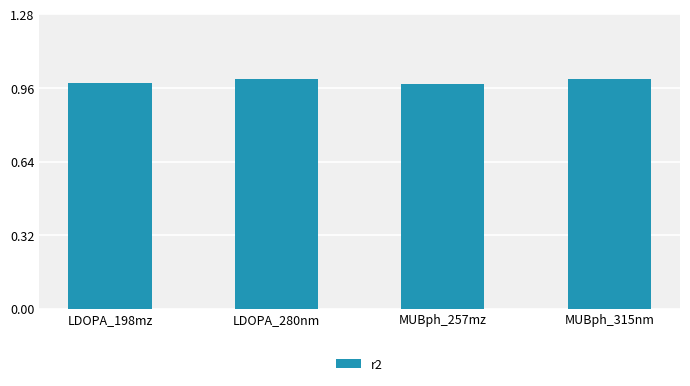

What is the label of the 1st bar from the right?

MUBph_315nm